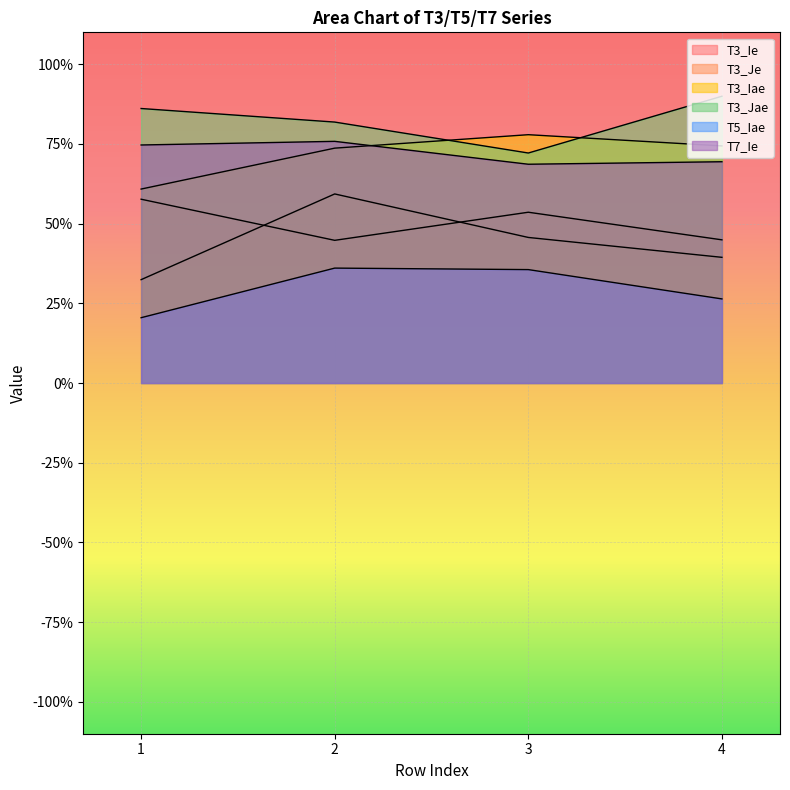

The value of T5_Iae at 4 is 0.1. True or false?

False